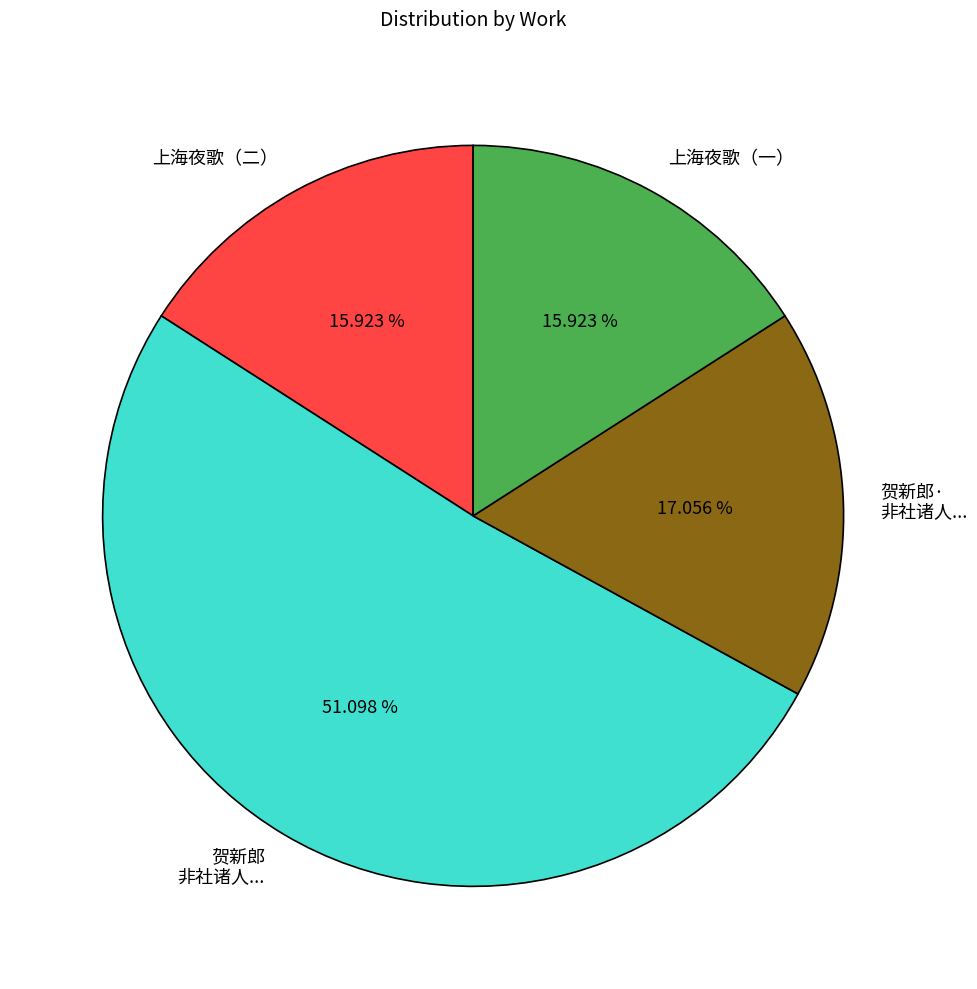

Is there any slice that represents more than half of the pie?

Yes